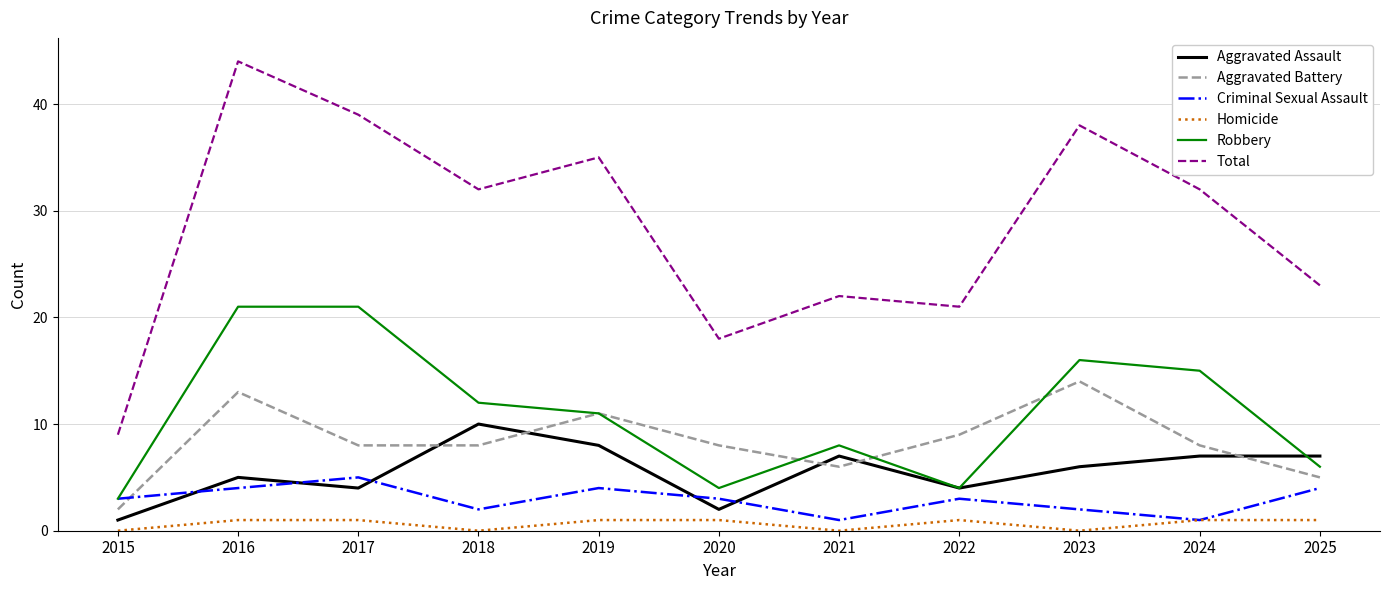

Read the Criminal Sexual Assault value at 2025.

4